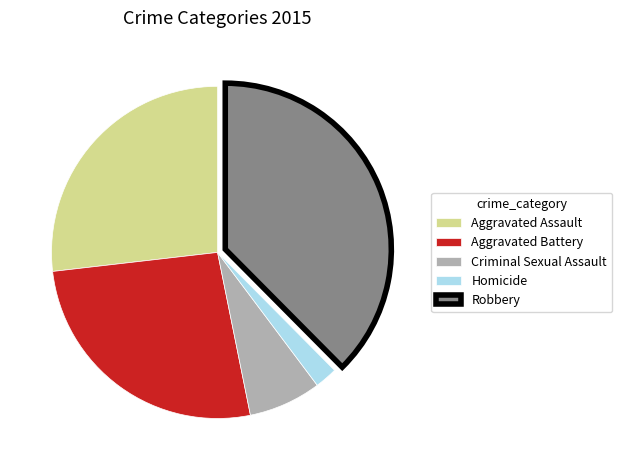

Which slice is the largest?

Robbery